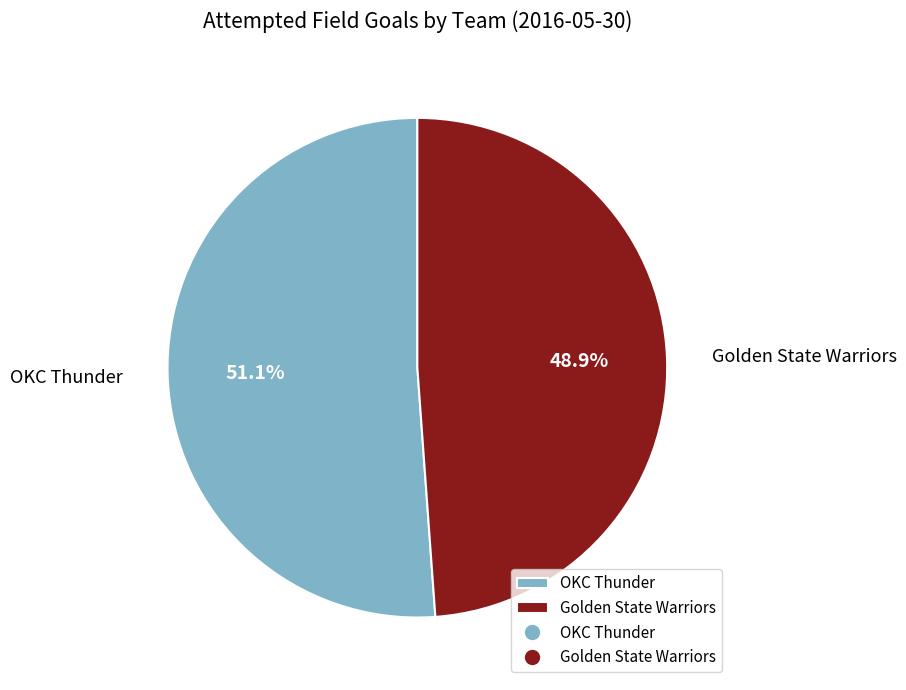

What is the majority slice?

OKC Thunder